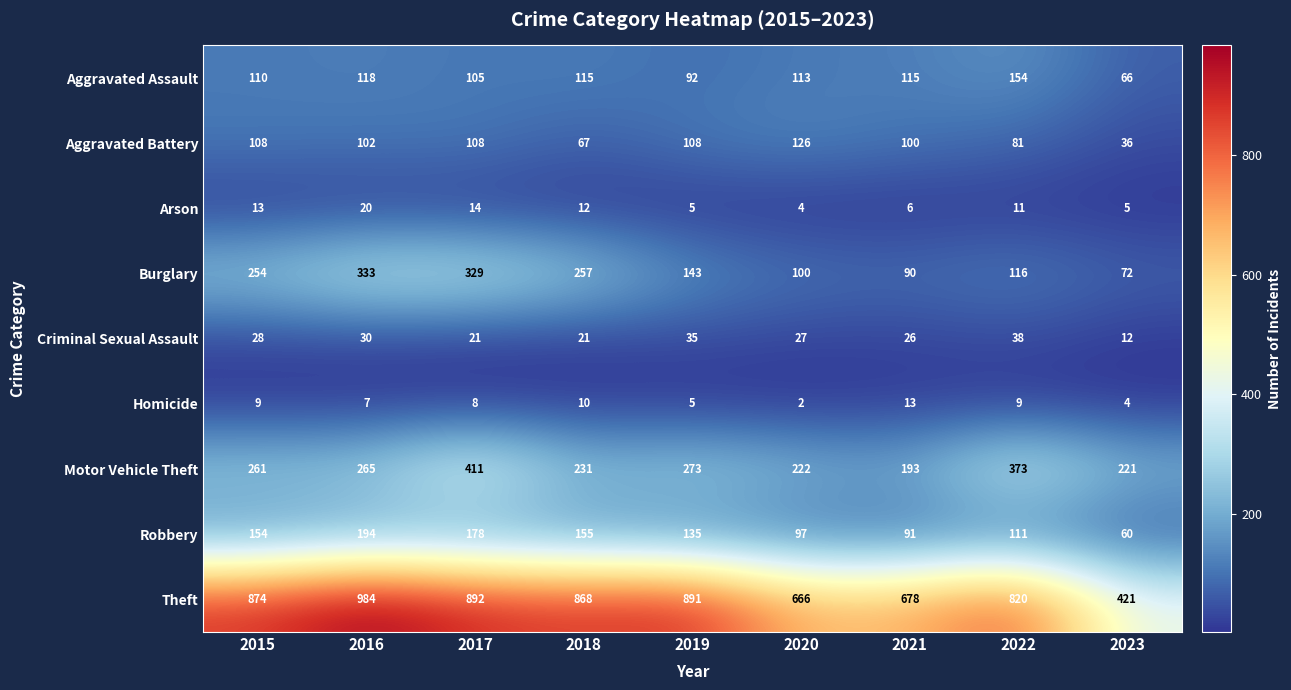

What is the difference between the maximum and minimum values in the Robbery series?

134